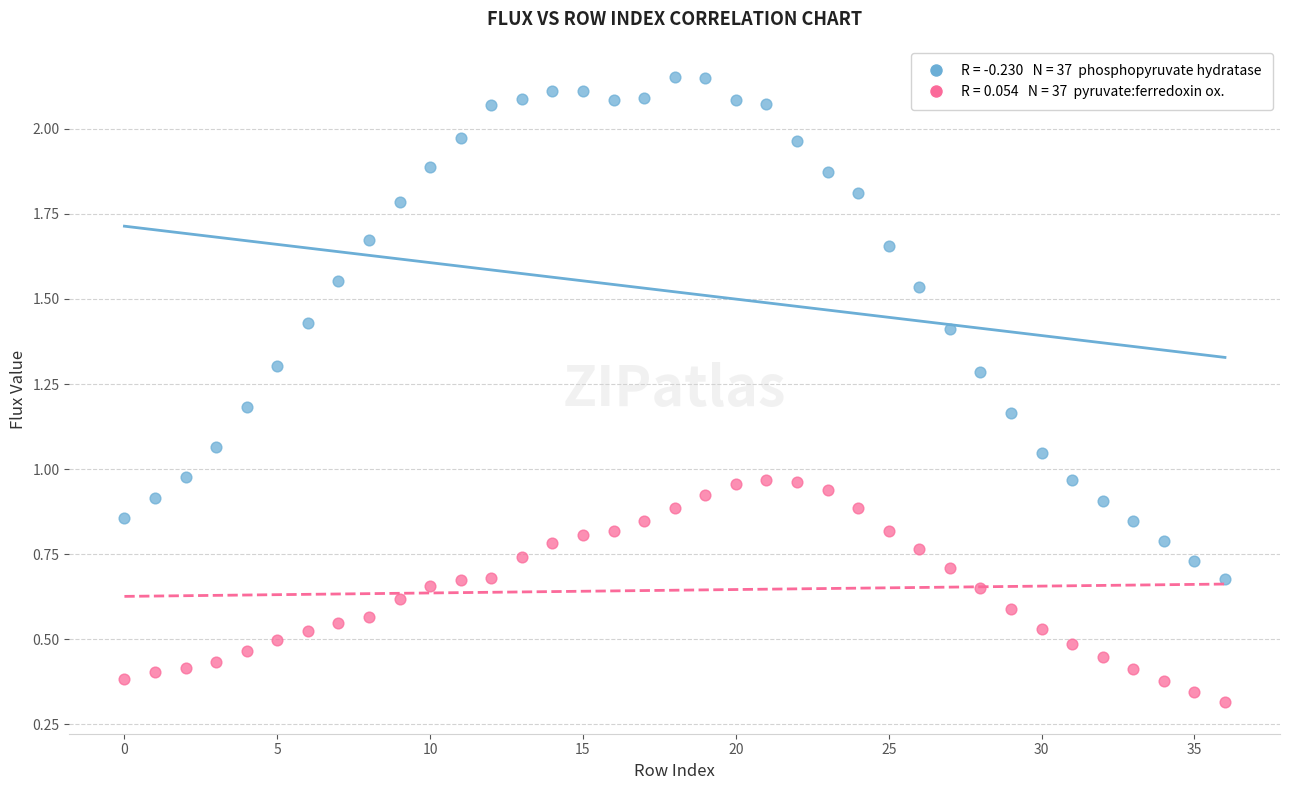

Across all data points, what is the range of Y values (max minus min)?

1.8